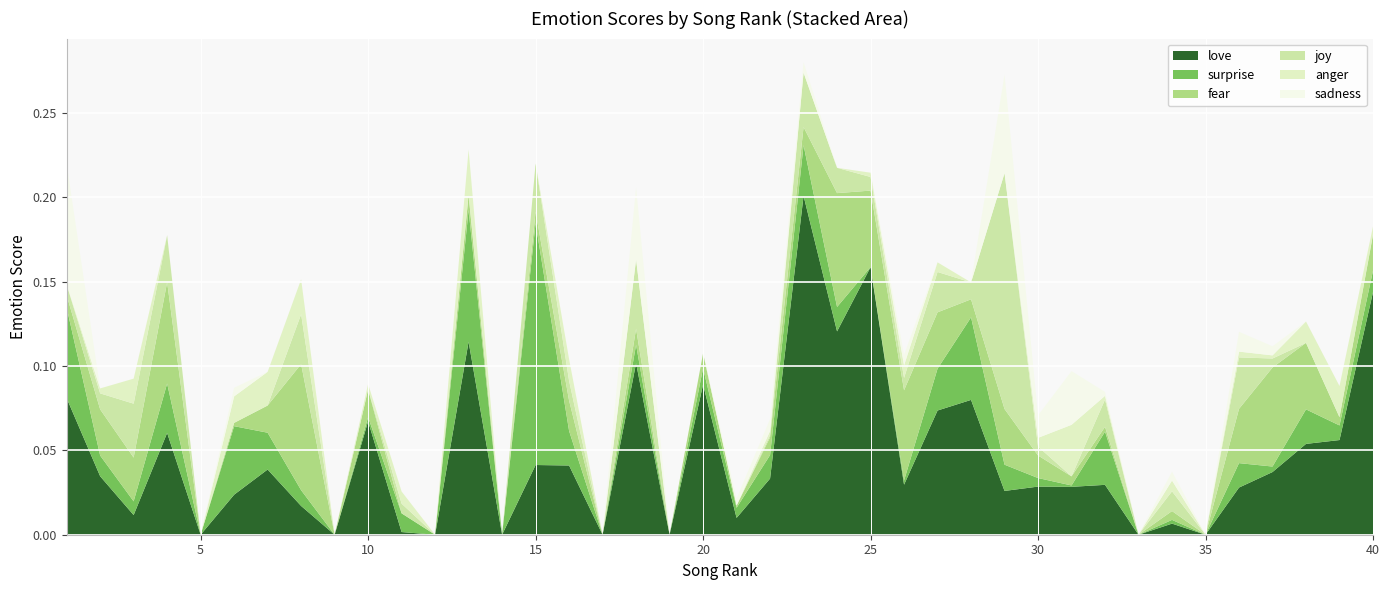

Reading right to left, extract all data points from this chart.

love: 40=0.1	39=0.1	38=0.1	37=0.0	36=0.0	35=0.0	34=0.0	33=0.0	32=0.0	31=0.0	30=0.0	29=0.0	28=0.1	27=0.1	26=0.0	25=0.2	24=0.1	23=0.2	22=0.0	21=0.0	20=0.1	19=0.0	18=0.1	17=0.0	16=0.0	15=0.0	14=0.0	13=0.1	12=0.0	11=0.0	10=0.1	9=0.0	8=0.0	7=0.0	6=0.0	5=0.0	4=0.1	3=0.0	2=0.0	1=0.1
surprise: 40=0.0	39=0.0	38=0.0	37=0.0	36=0.0	35=0.0	34=0.0	33=0.0	32=0.0	31=0.0	30=0.0	29=0.0	28=0.0	27=0.0	26=0.0	25=0.0	24=0.0	23=0.0	22=0.0	21=0.0	20=0.0	19=0.0	18=0.0	17=0.0	16=0.0	15=0.1	14=0.0	13=0.1	12=0.0	11=0.0	10=0.0	9=0.0	8=0.0	7=0.0	6=0.0	5=0.0	4=0.0	3=0.0	2=0.0	1=0.1
fear: 40=0.0	39=0.0	38=0.0	37=0.1	36=0.0	35=0.0	34=0.0	33=0.0	32=0.0	31=0.0	30=0.0	29=0.0	28=0.0	27=0.0	26=0.1	25=0.0	24=0.1	23=0.0	22=0.0	21=0.0	20=0.0	19=0.0	18=0.0	17=0.0	16=0.0	15=0.0	14=0.0	13=0.0	12=0.0	11=0.0	10=0.0	9=0.0	8=0.1	7=0.0	6=0.0	5=0.0	4=0.1	3=0.0	2=0.0	1=0.0
joy: 40=0.0	39=0.0	38=0.0	37=0.0	36=0.0	35=0.0	34=0.0	33=0.0	32=0.0	31=0.0	30=0.0	29=0.1	28=0.0	27=0.0	26=0.0	25=0.0	24=0.0	23=0.0	22=0.0	21=0.0	20=0.0	19=0.0	18=0.0	17=0.0	16=0.0	15=0.0	14=0.0	13=0.0	12=0.0	11=0.0	10=0.0	9=0.0	8=0.0	7=0.0	6=0.0	5=0.0	4=0.0	3=0.0	2=0.0	1=0.0
anger: 40=0.0	39=0.0	38=0.0	37=0.0	36=0.0	35=0.0	34=0.0	33=0.0	32=0.0	31=0.0	30=0.0	29=0.0	28=0.0	27=0.0	26=0.0	25=0.0	24=0.0	23=0.0	22=0.0	21=0.0	20=0.0	19=0.0	18=0.0	17=0.0	16=0.0	15=0.0	14=0.0	13=0.0	12=0.0	11=0.0	10=0.0	9=0.0	8=0.0	7=0.0	6=0.0	5=0.0	4=0.0	3=0.0	2=0.0	1=0.0
sadness: 40=0.0	39=0.0	38=0.0	37=0.0	36=0.0	35=0.0	34=0.0	33=0.0	32=0.0	31=0.0	30=0.0	29=0.1	28=0.0	27=0.0	26=0.0	25=0.0	24=0.0	23=0.0	22=0.0	21=0.0	20=0.0	19=0.0	18=0.0	17=0.0	16=0.0	15=0.0	14=0.0	13=0.0	12=0.0	11=0.0	10=0.0	9=0.0	8=0.0	7=0.0	6=0.0	5=0.0	4=0.0	3=0.0	2=0.0	1=0.1